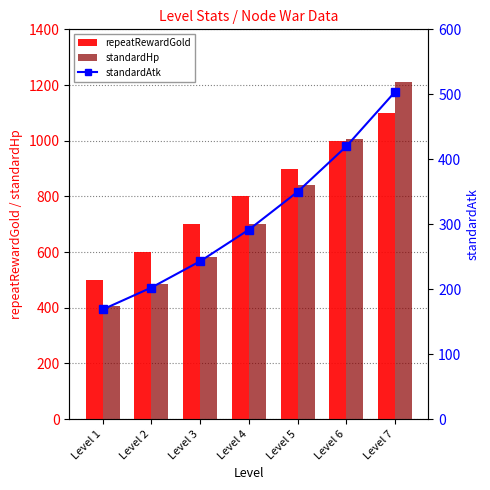

What is the sum of all standardHp values?

5230.9